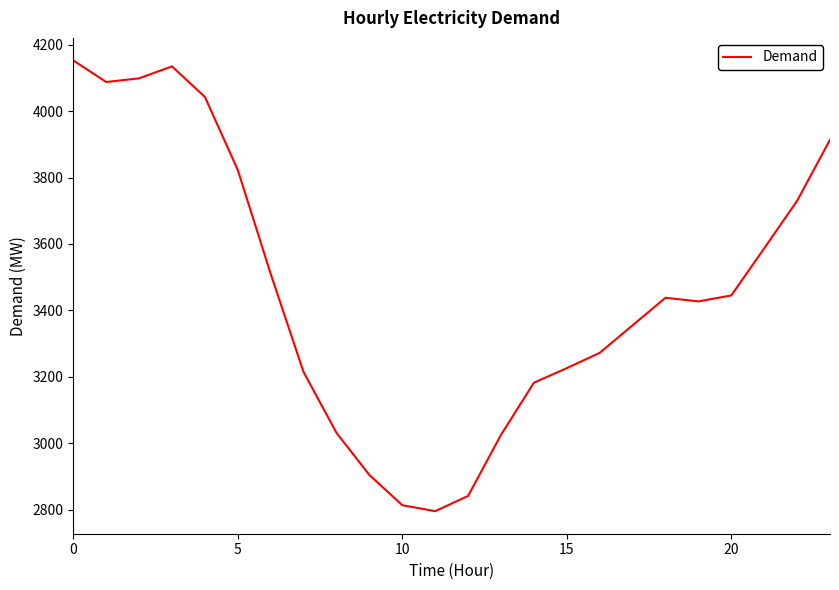

What is the maximum value shown in the chart?

4153